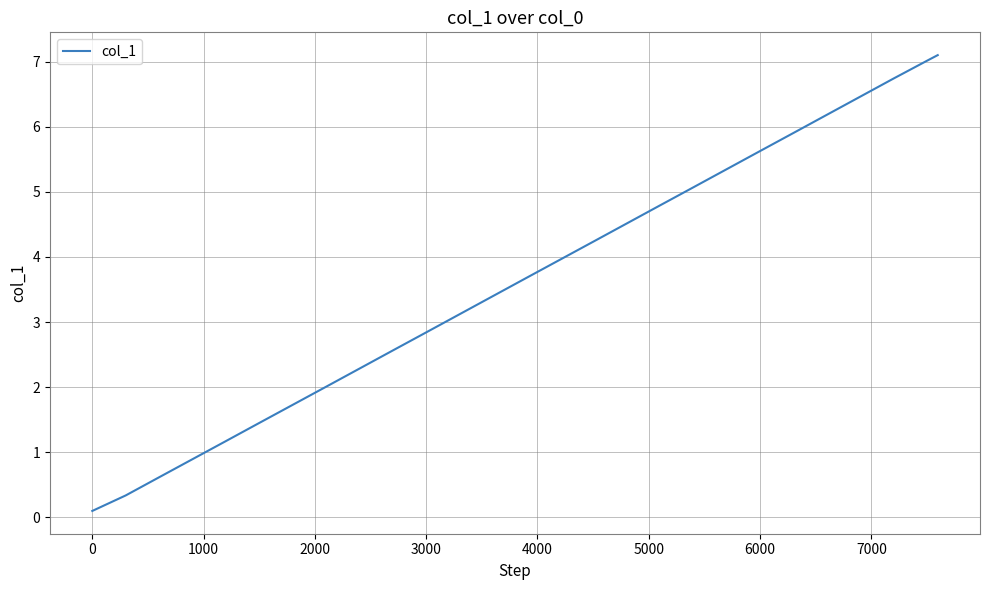

What is the maximum value shown in the chart?

7.1